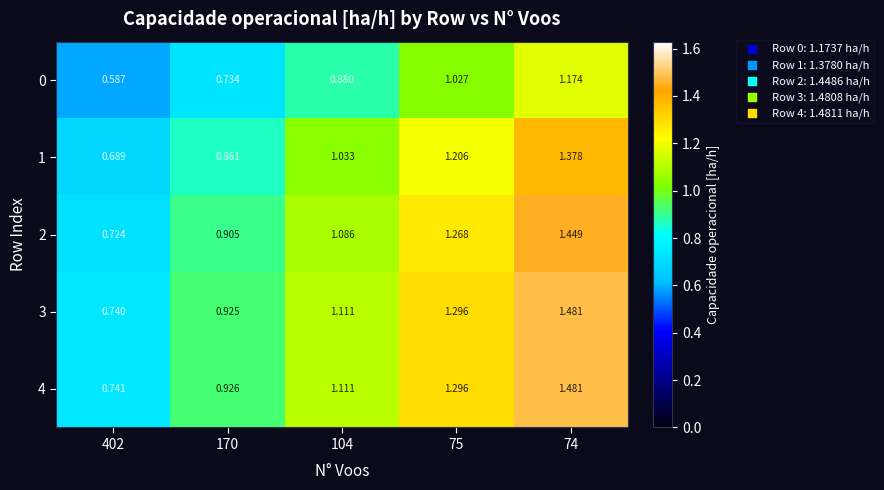

Is the value of 1 at 74 greater than the value of 3 at 170?

Yes